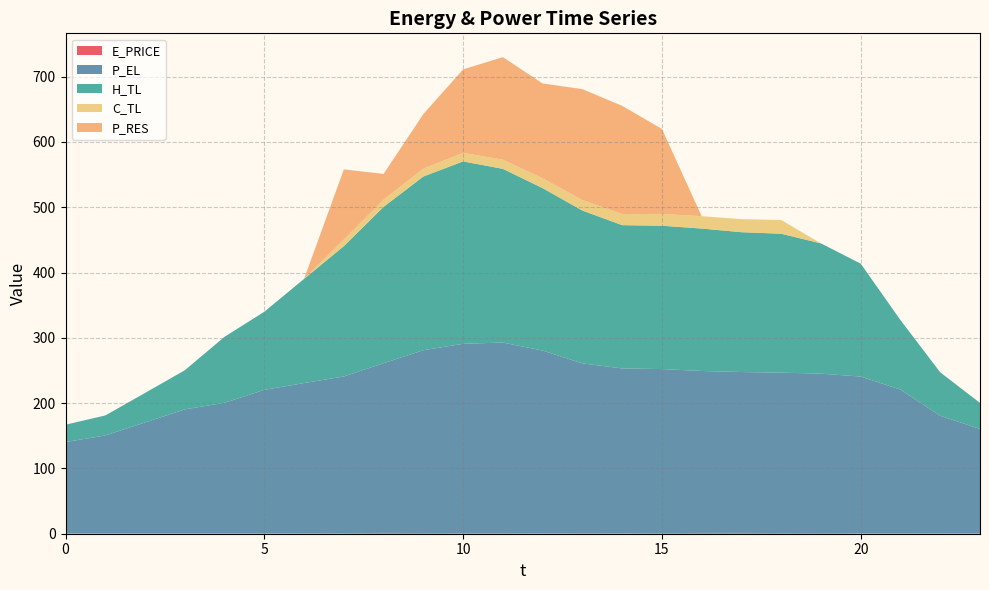

Reading left to right, list all the values displayed in this chart.

E_PRICE: 0=0.4	1=0.5	2=0.4	3=0.4	4=0.5	5=0.4	6=0.7	7=0.9	8=1.3	9=1.1	10=0.9	11=0.9	12=0.5	13=0.9	14=0.8	15=1.0	16=1.2	17=1.2	18=1.1	19=1.1	20=0.7	21=0.8	22=0.6	23=0.4
P_EL: 0=140.0	1=150.0	2=170.0	3=190.0	4=200.0	5=220.0	6=230.0	7=240.0	8=260.0	9=280.0	10=290.0	11=292.0	12=280.0	13=260.0	14=252.4	15=251.2	16=248.1	17=246.4	18=245.6	19=244.1	20=240.0	21=220.0	22=180.0	23=160.0
H_TL: 0=26.6	1=30.6	2=45.2	3=59.9	4=101.1	5=119.6	6=159.6	7=199.6	8=239.4	9=266.0	10=279.4	11=266.0	12=248.8	13=234.1	14=219.5	15=219.5	16=218.2	17=214.2	18=212.8	19=199.5	20=172.9	21=106.4	22=66.5	23=39.9
C_TL: 0=0.0	1=0.0	2=0.0	3=0.0	4=0.0	5=0.0	6=0.0	7=10.0	8=11.0	9=12.0	10=13.0	11=14.0	12=15.0	13=16.0	14=17.0	15=18.0	16=18.9	17=20.0	18=21.0	19=0.0	20=0.0	21=0.0	22=0.0	23=0.0
P_RES: 0=0.0	1=0.0	2=0.0	3=0.0	4=0.0	5=0.0	6=0.0	7=107.4	8=39.5	9=83.6	10=128.0	11=157.0	12=145.3	13=170.0	14=165.8	15=130.2	16=0.0	17=0.0	18=0.0	19=0.0	20=0.0	21=0.0	22=0.0	23=0.0